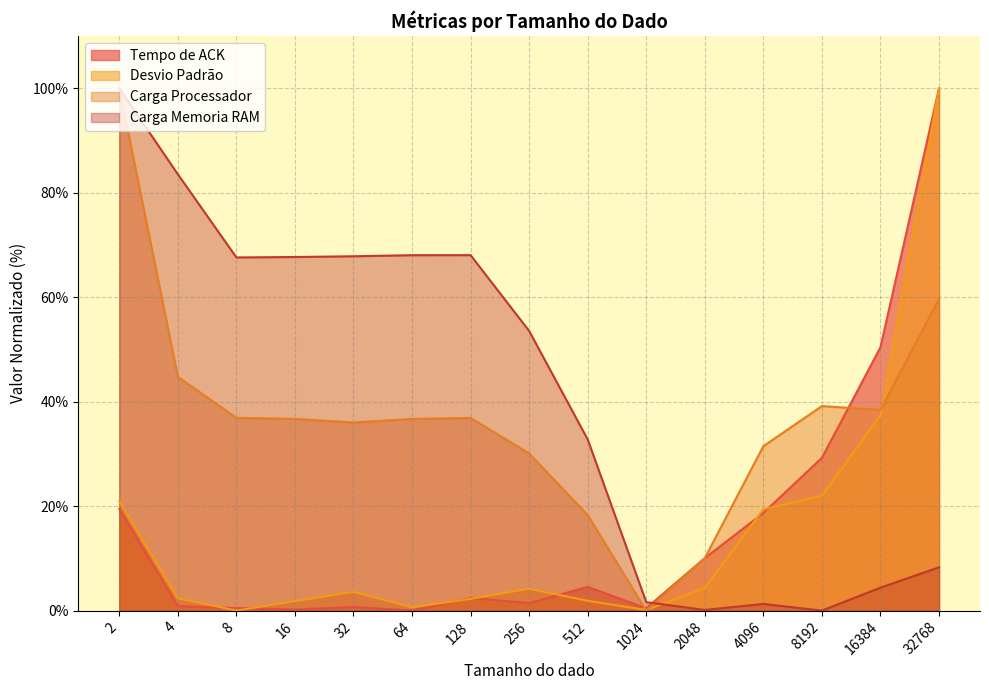

Read the Desvio Padrão value at 2.

20.9